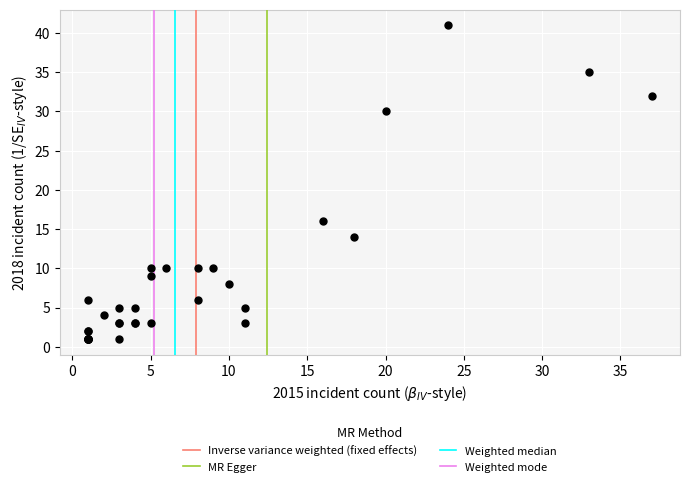

What Y value in the scatter plot is closest to 21?

16